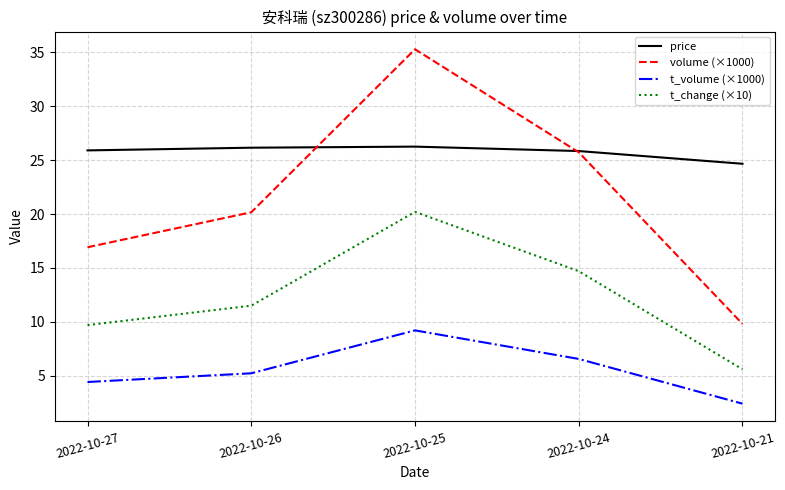

What is the total value across all series at 2022-10-26?

63.0